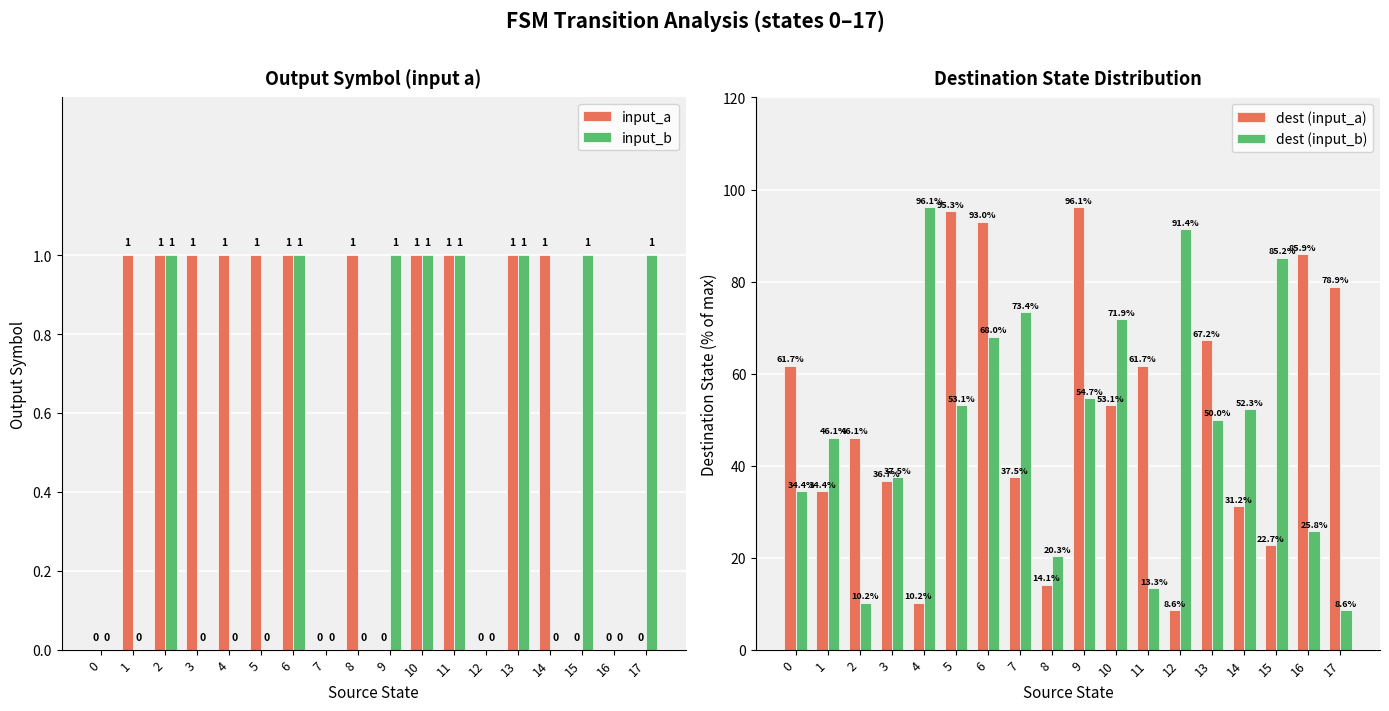

The input_a series shows 0.3 at 3. True or false?

False